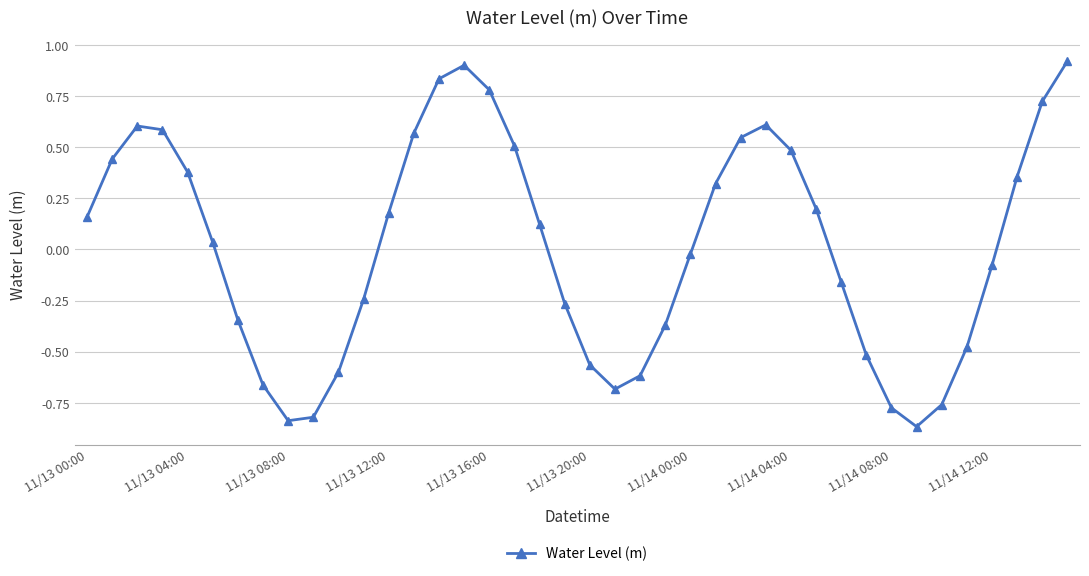

How many points are higher than both their immediate neighbors (excluding endpoints)?

3